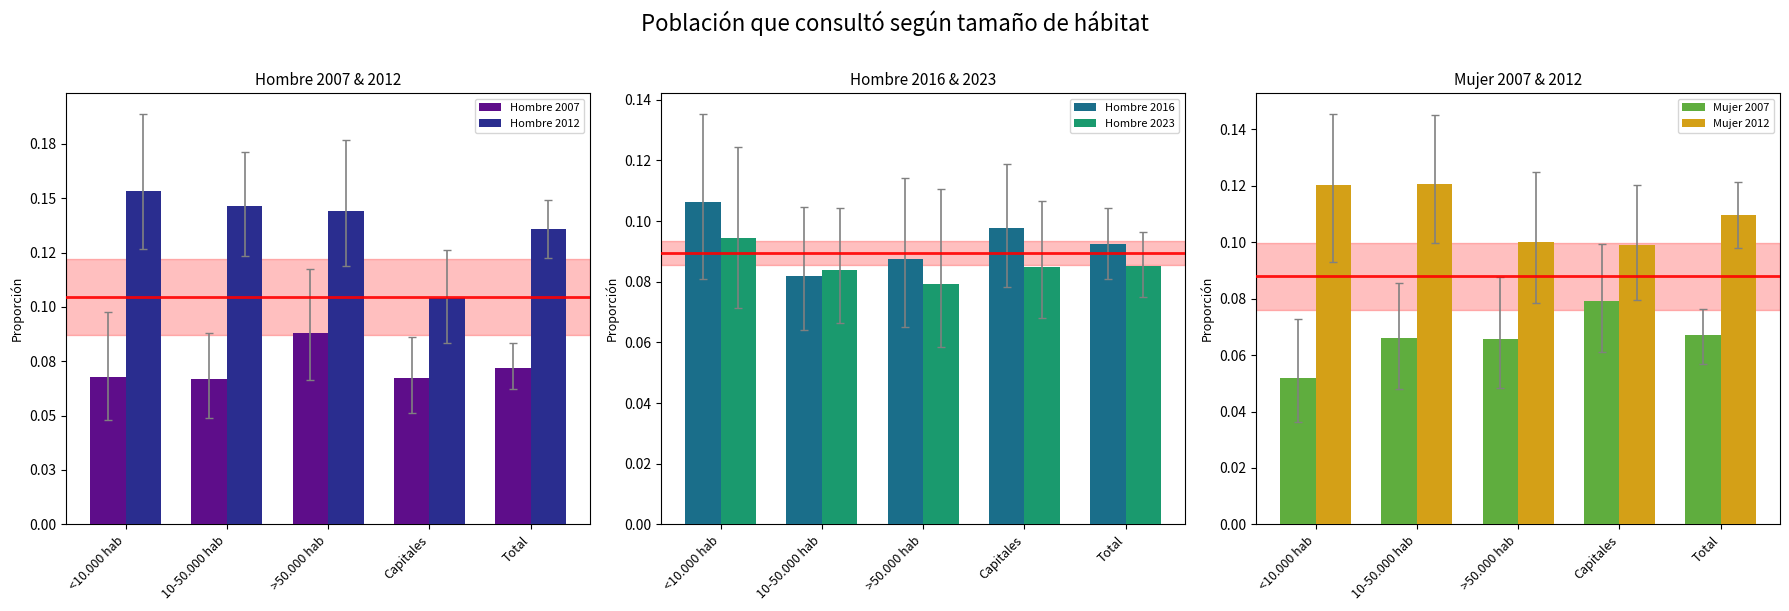

What is the value of the Mujer 2012 bar at the 2nd from the left?

0.1